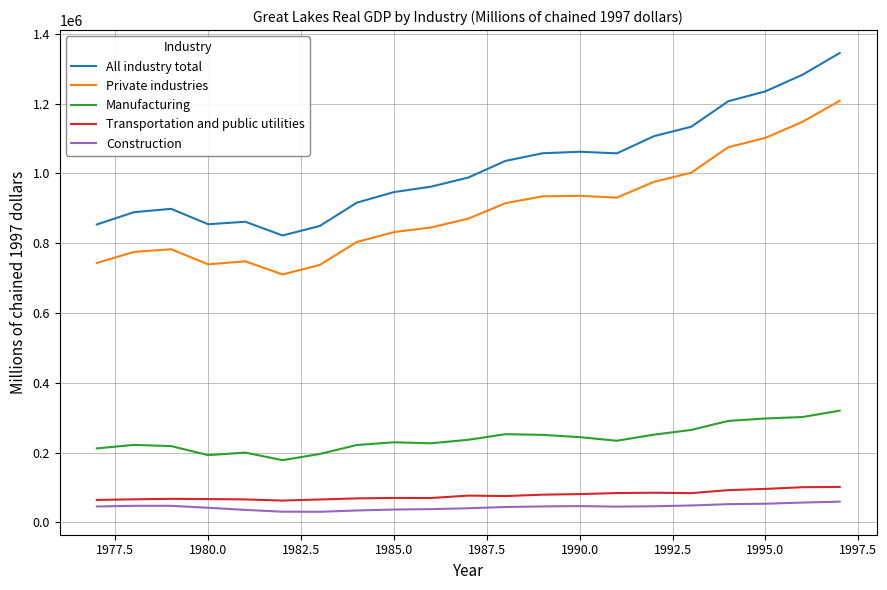

What is the difference between the maximum and minimum values in the Private industries series?

497848.5